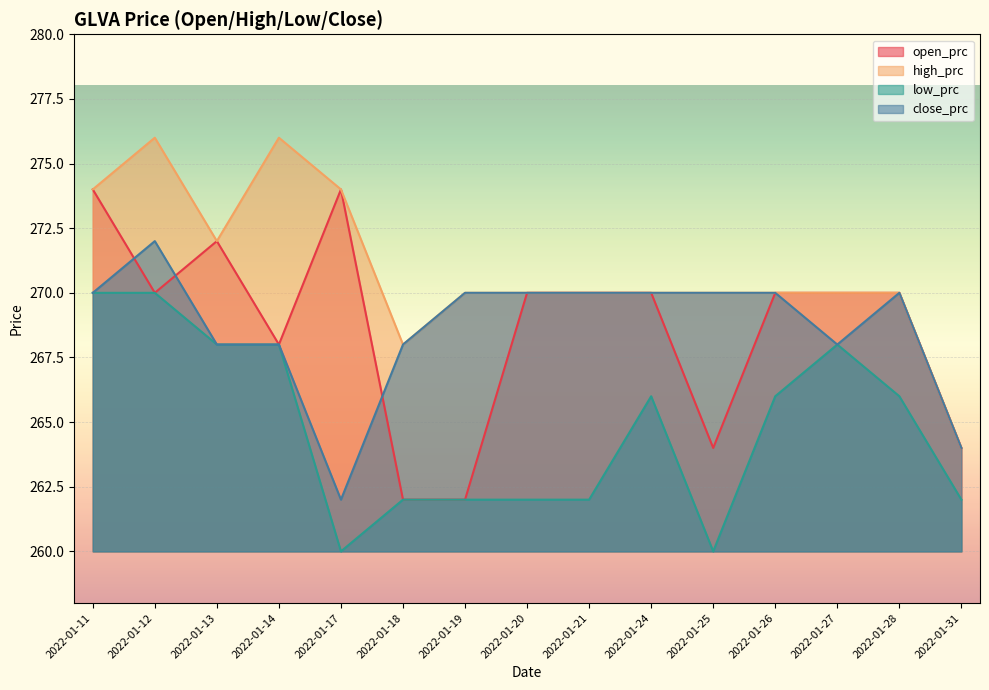

Which category has the lowest value in the close_prc series?

2022-01-17